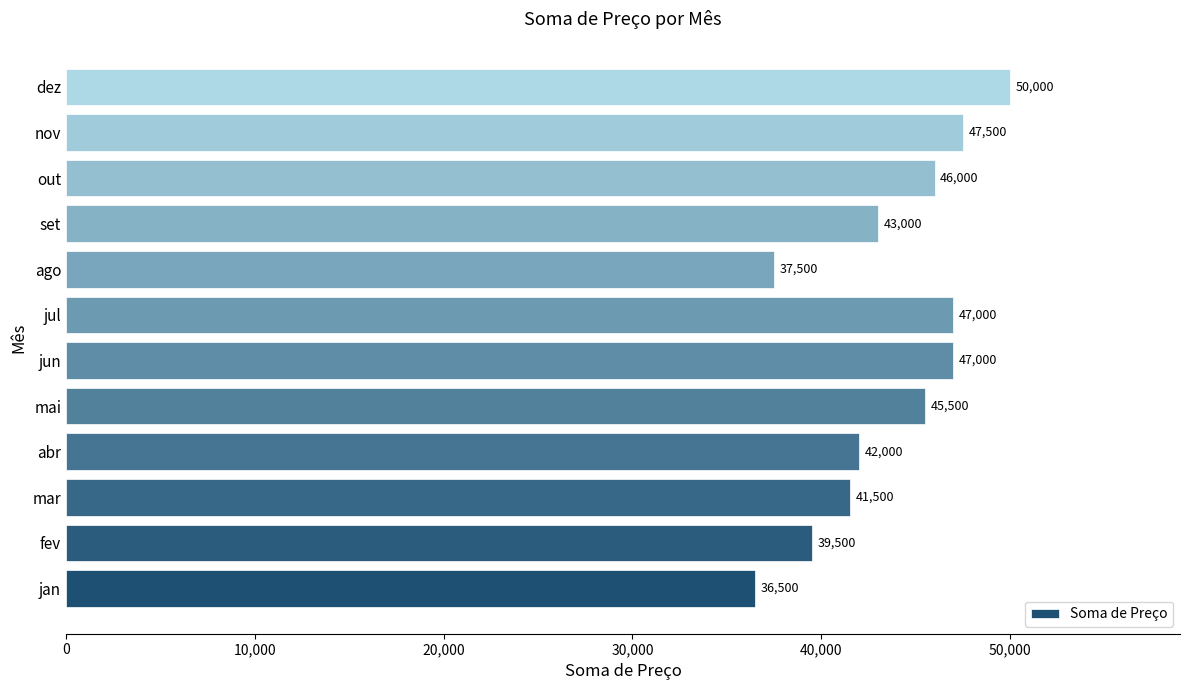

Is it true that the value at jan is 19294?

False